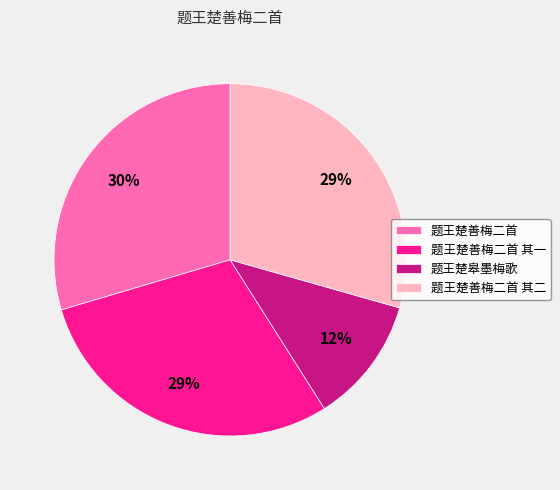

Is the sum of 题王楚皋墨梅歌 and 题王楚善梅二首 其一 greater than half?

No